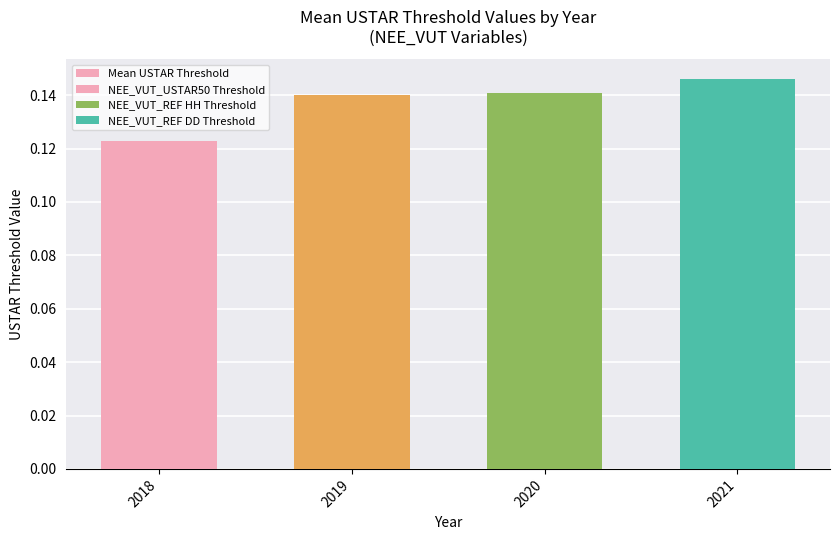

Does the chart contain stacked bars?

No